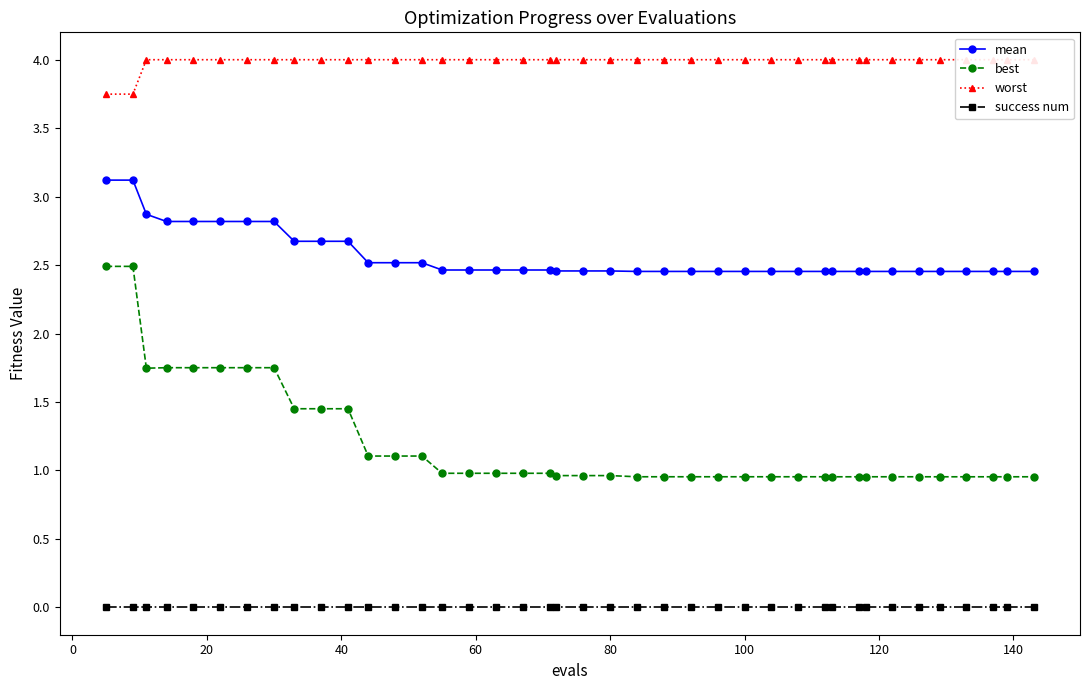

What is the highest value of the mean series?

3.1